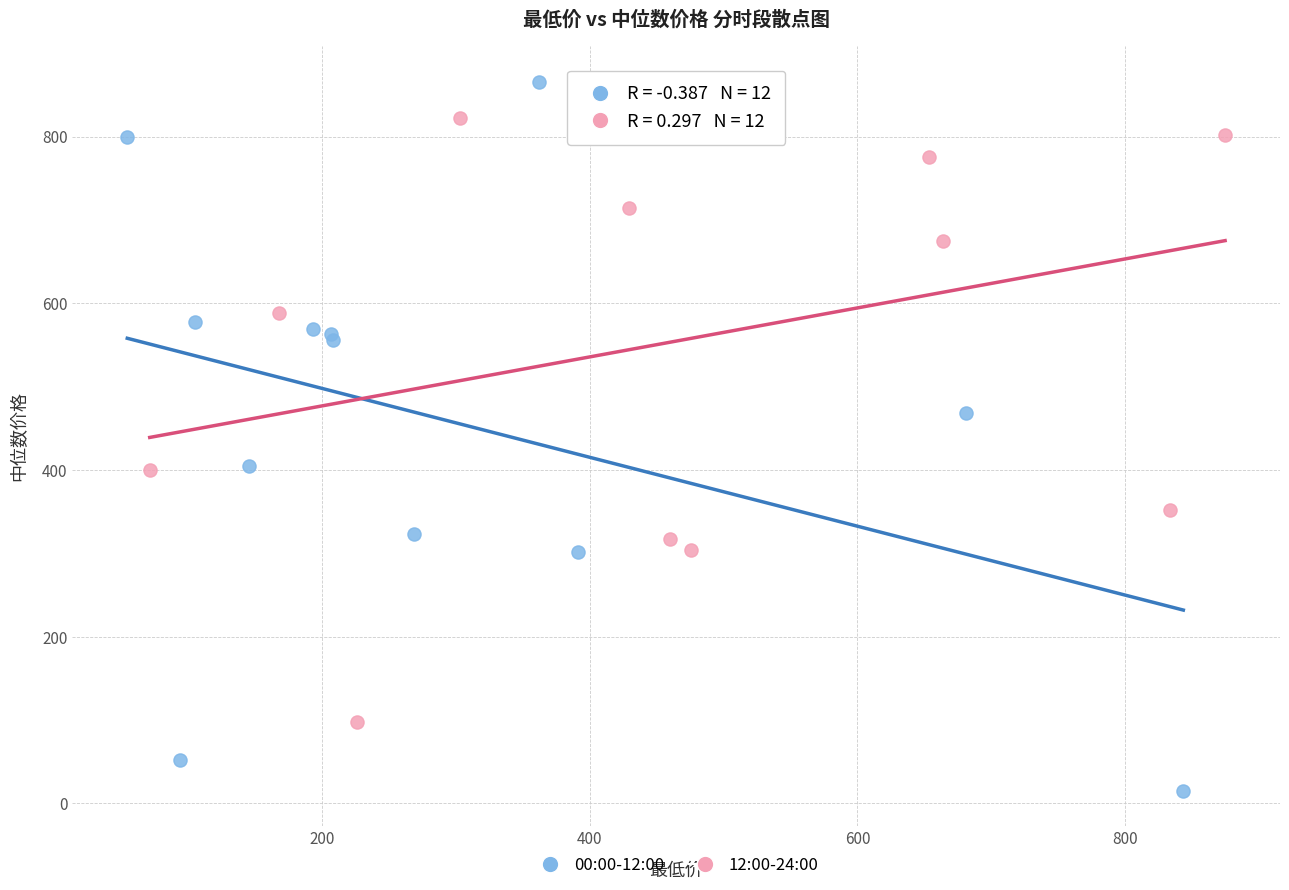

Which series reaches the minimum Y coordinate?

00:00-12:00